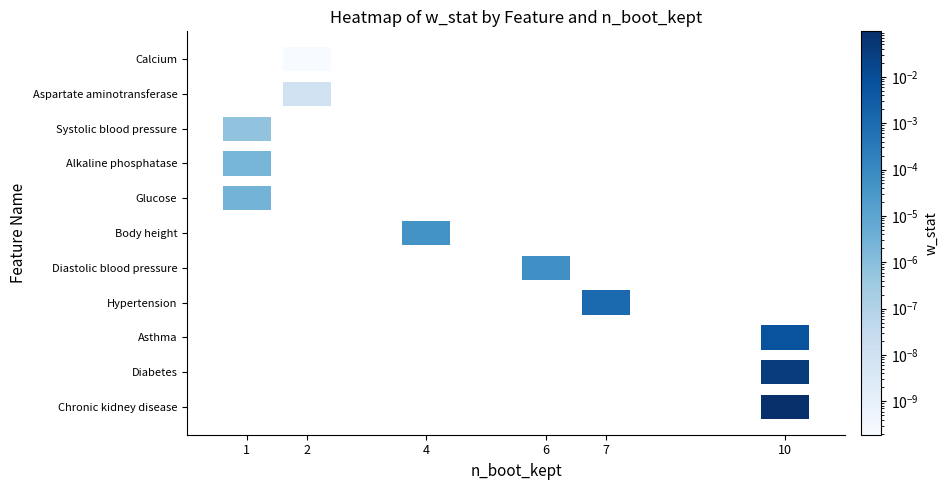

At w_stat, list the series in order from smallest to largest.

Calcium, Aspartate aminotransferase, Systolic blood pressure, Alkaline phosphatase, Glucose, Body height, Diastolic blood pressure, Hypertension, Asthma, Diabetes, Chronic kidney disease